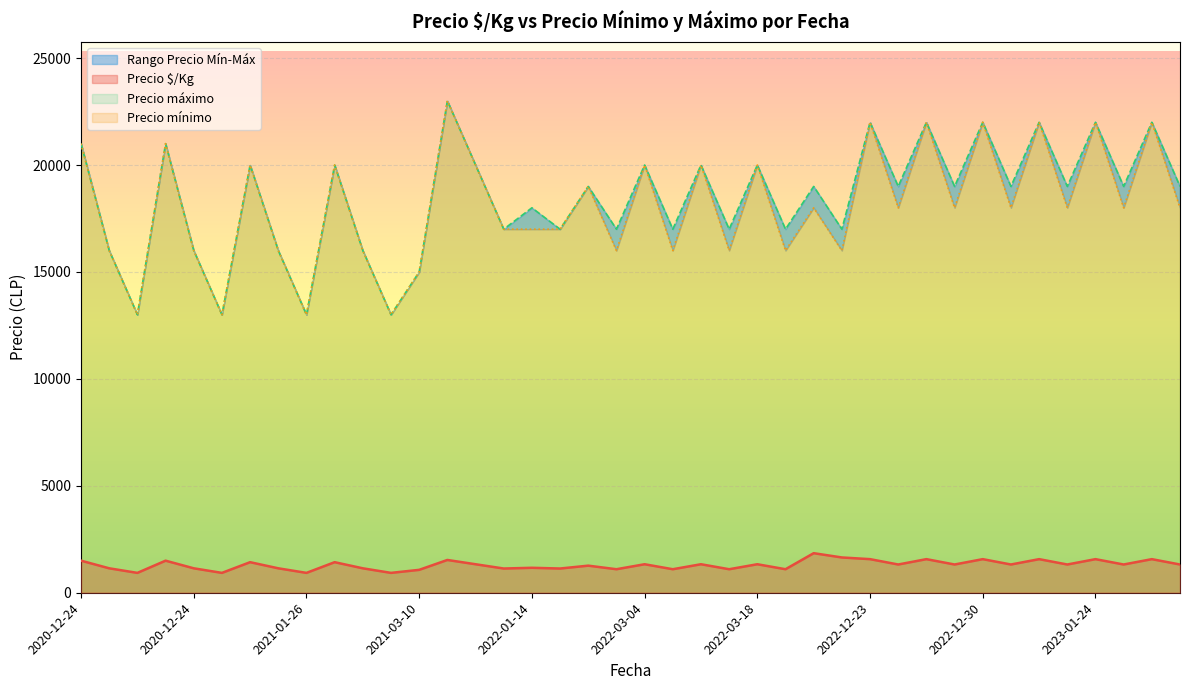

How many lines are shown in the chart?

3